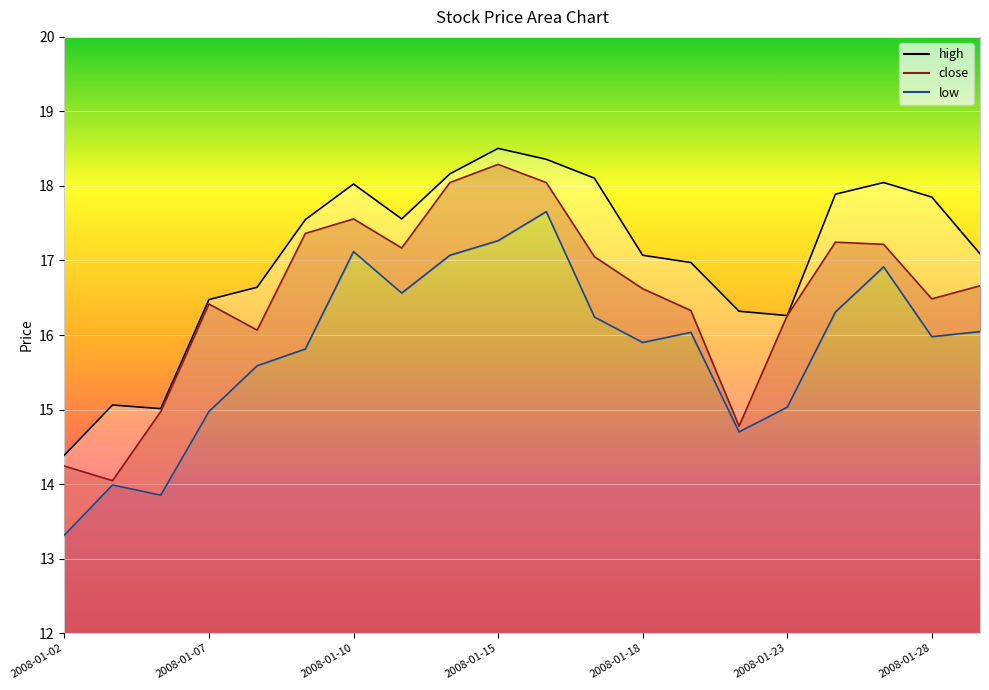

What is the total value across all series at 2008-01-03?

43.1